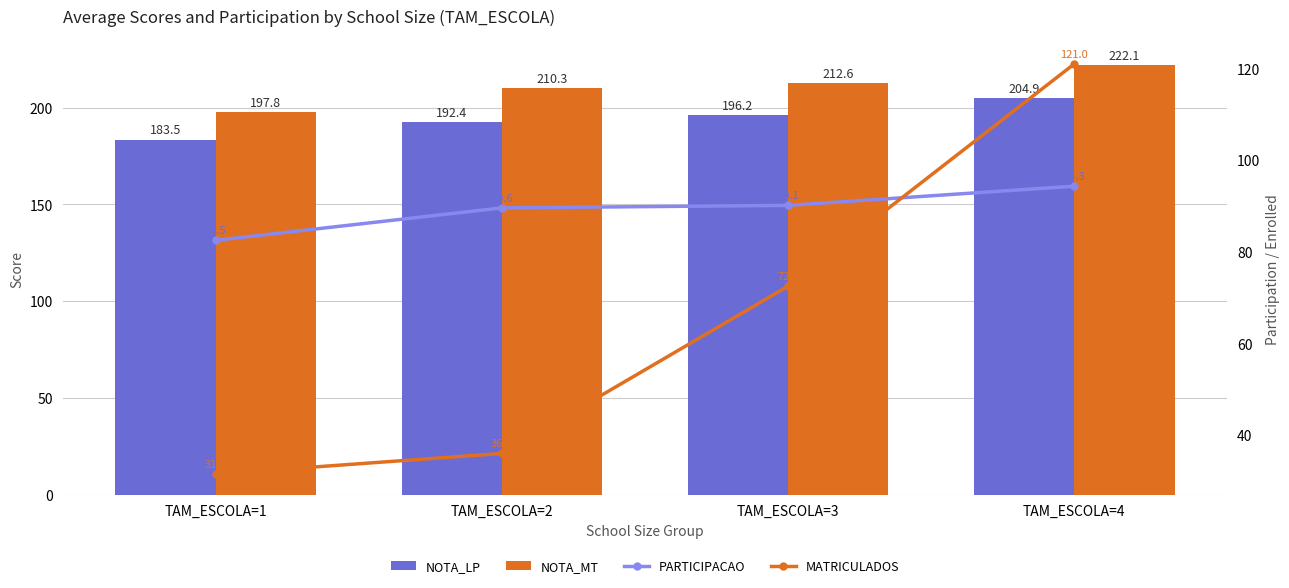

The NOTA_MT series shows 197.8 at TAM_ESCOLA=1. True or false?

True